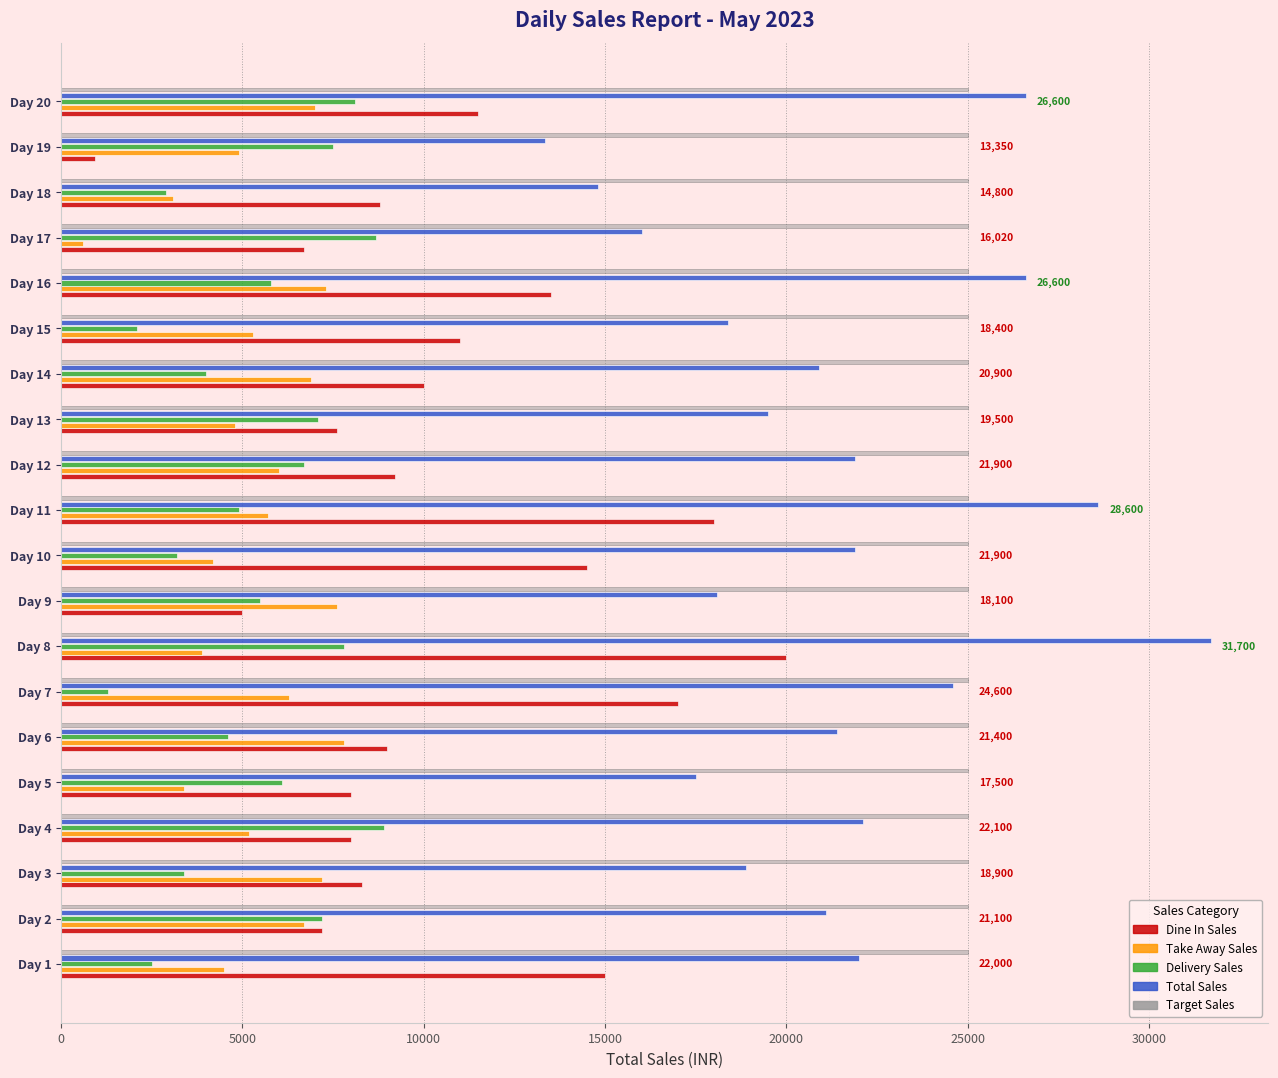

What is the total value across all series at Day 6?

67800